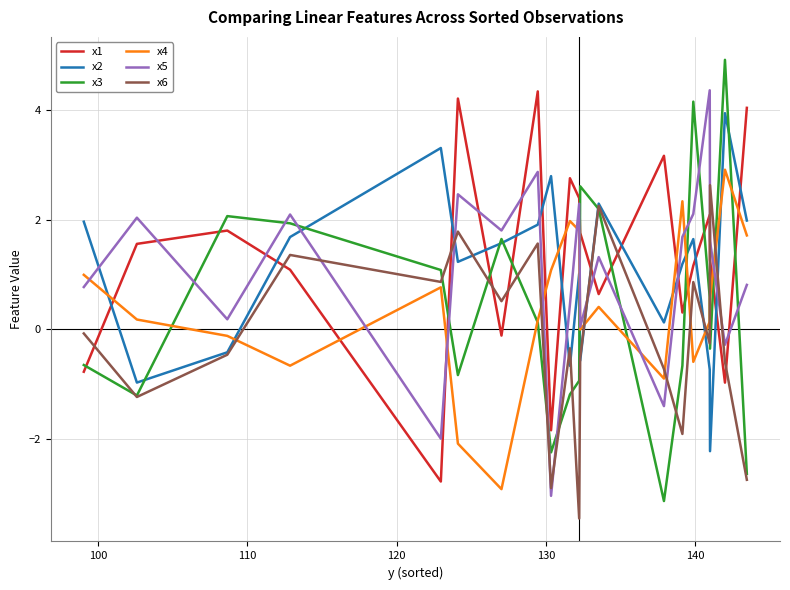

In x6, how many points are higher than both neighbors (excluding endpoints)?

7